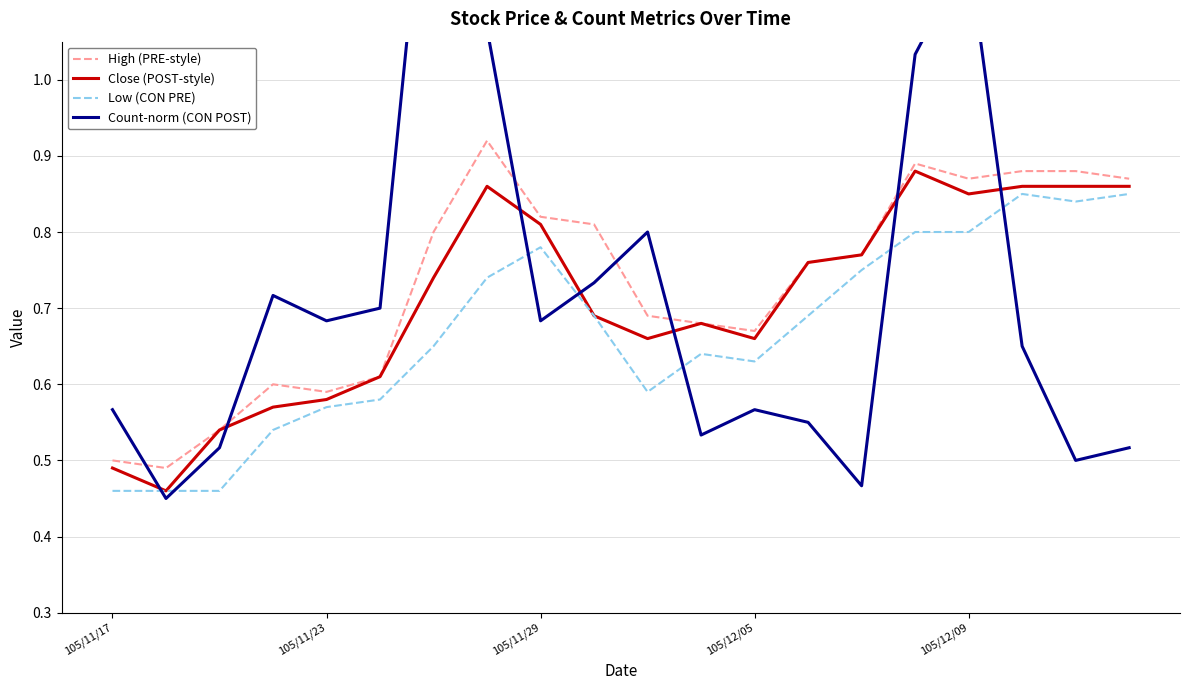

True or false: High (PRE-style) and Low (CON PRE) cross at least once.

False